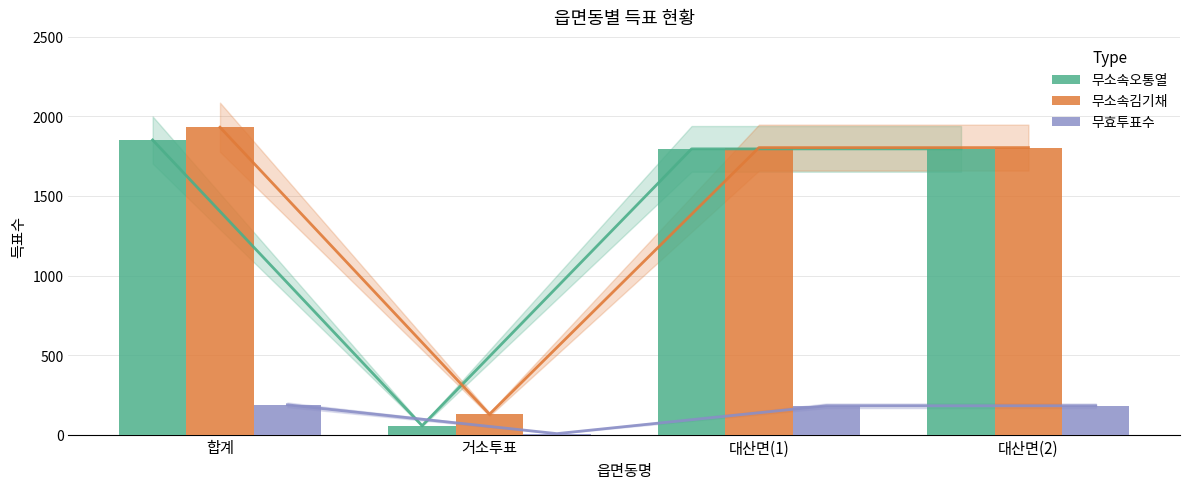

Is the value of 무효투표수 at 합계 greater than the value of 무소속김기채 at 대산면(2)?

No